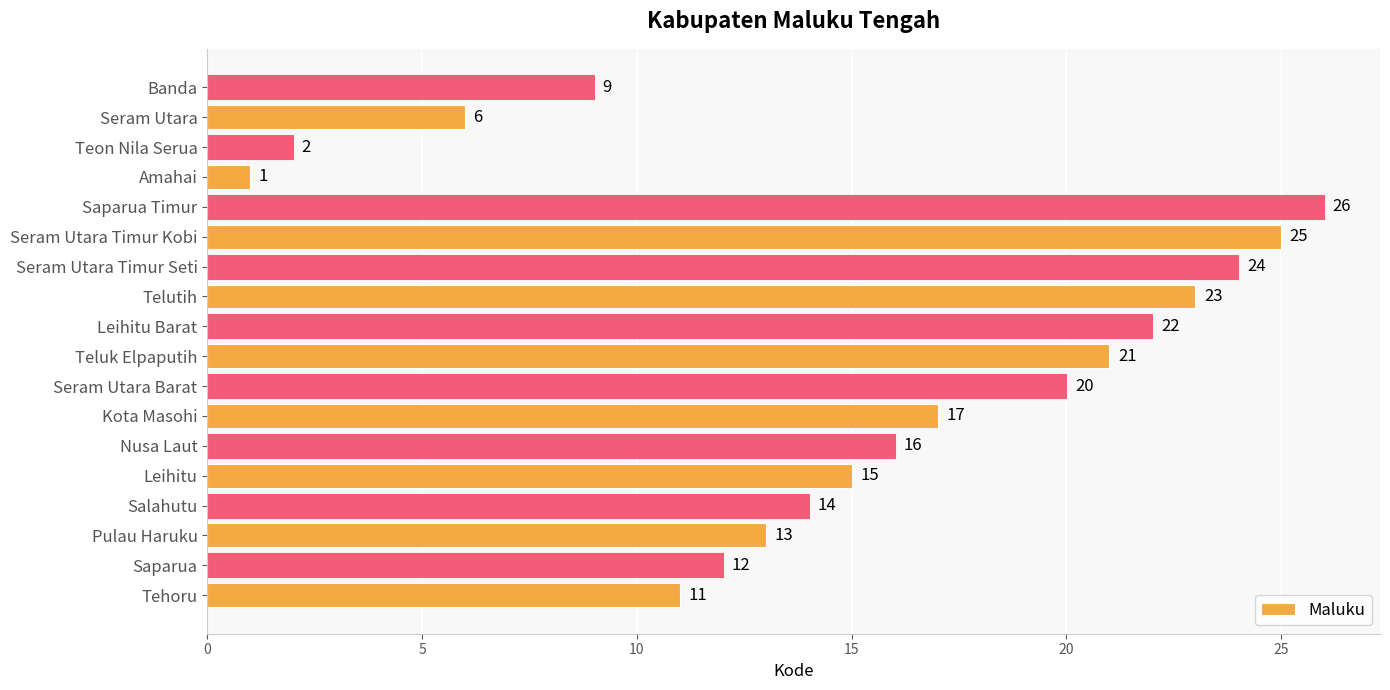

Which label corresponds to the smallest value in the chart?

Amahai